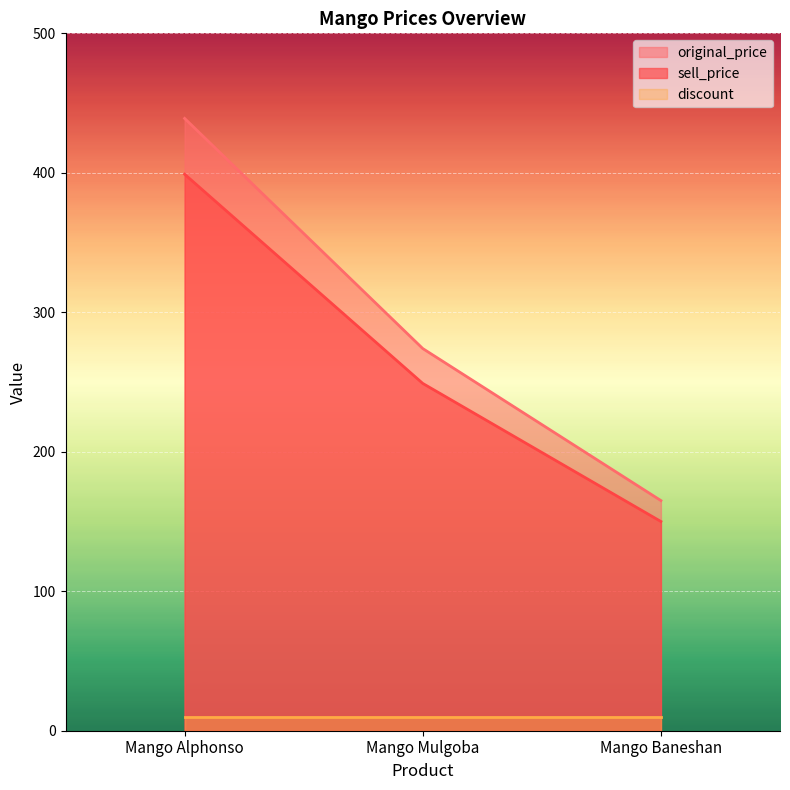

List the series in order of their peak value, highest first.

original_price, sell_price, discount